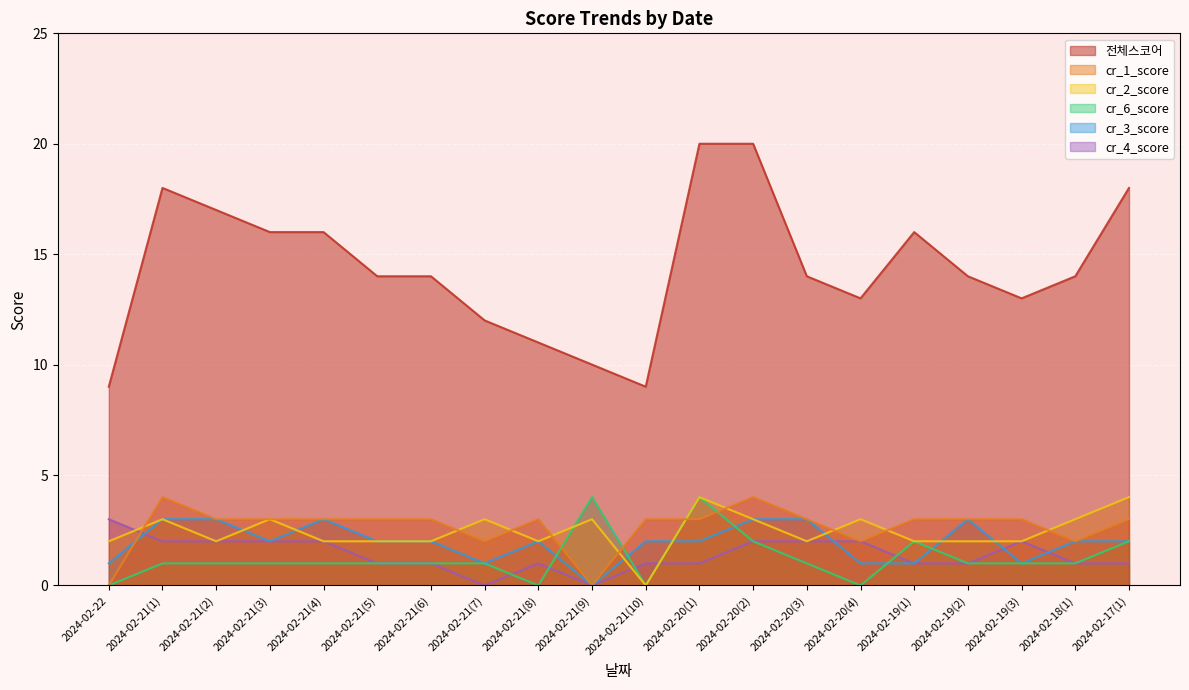

Is the value of cr_6_score at 2024-02-21(6) greater than the value of cr_1_score at 2024-02-21(7)?

No